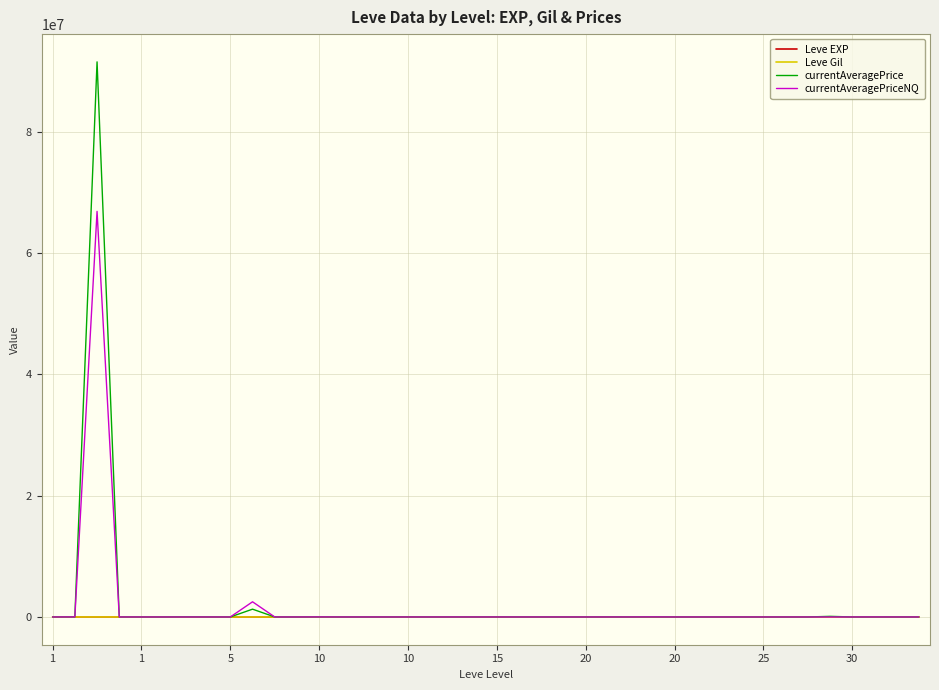

Which series has the widest spread of values?

currentAveragePrice